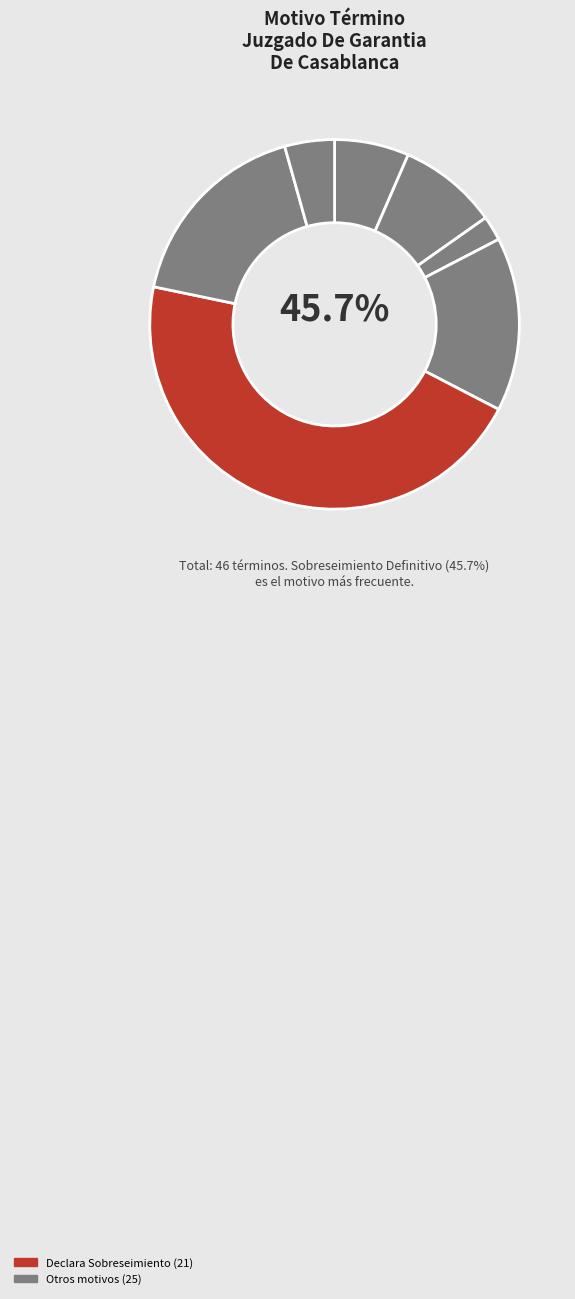

To the nearest percent, what is the average slice percentage?

14%